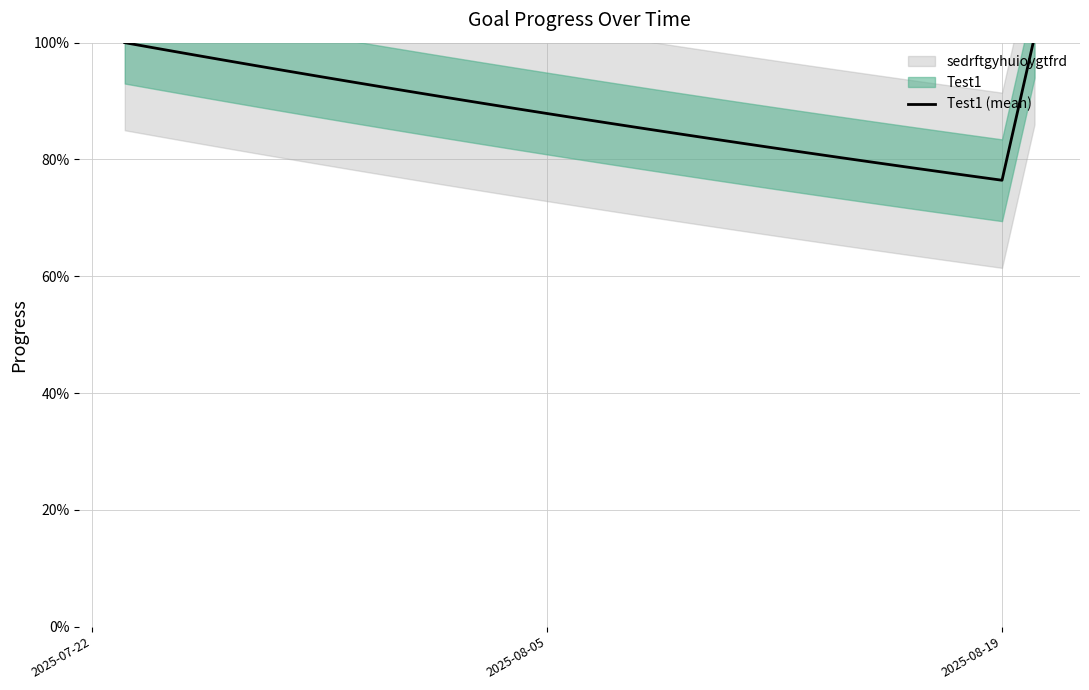

How many lines are shown in the chart?

1